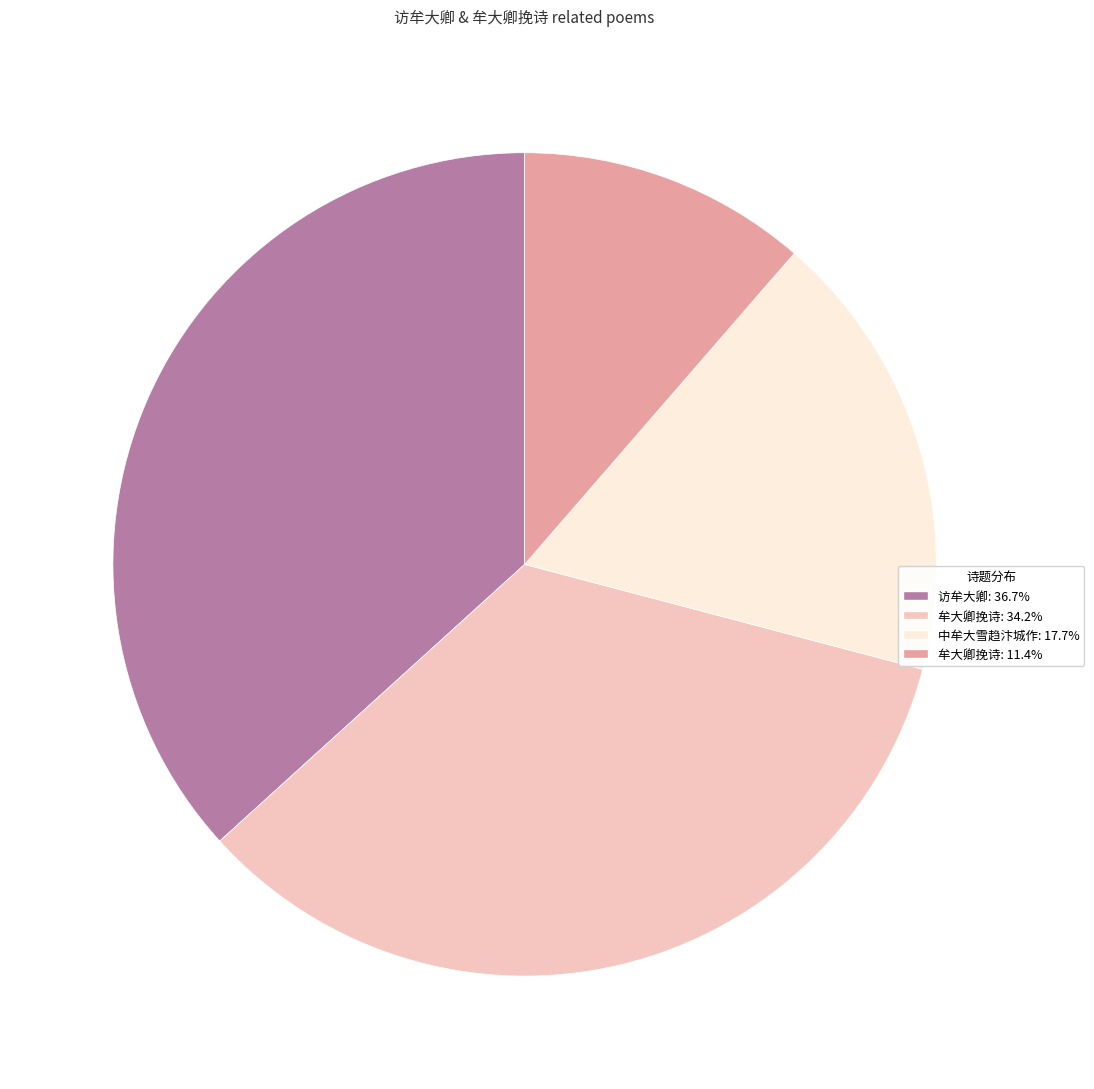

Count the number of slices in the pie.

4